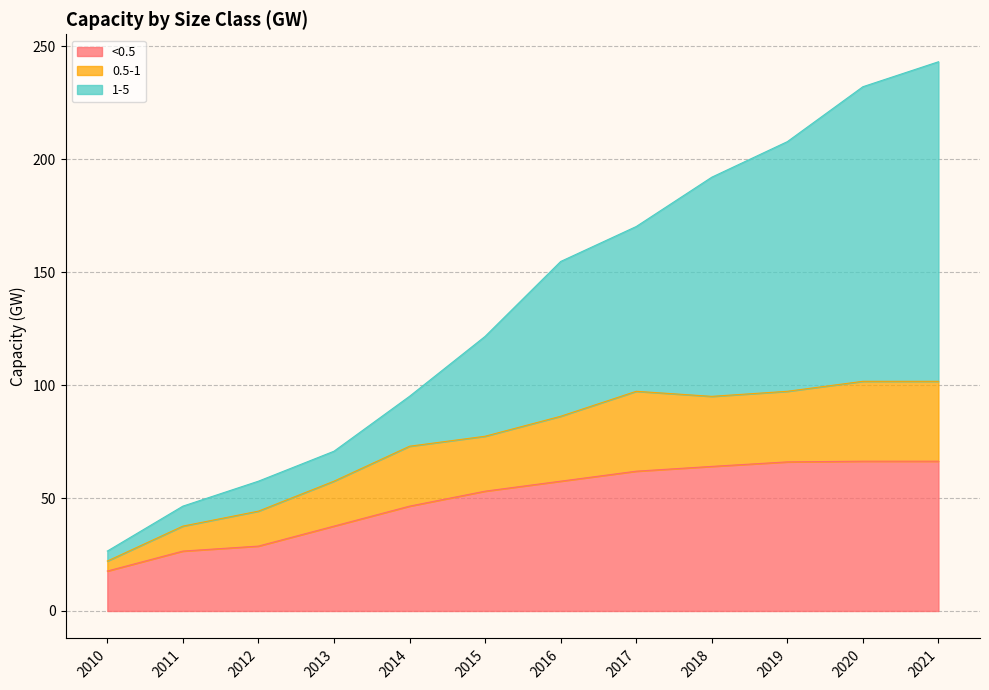

True or false: 1-5 has more than 2 points higher than both neighbors.

False